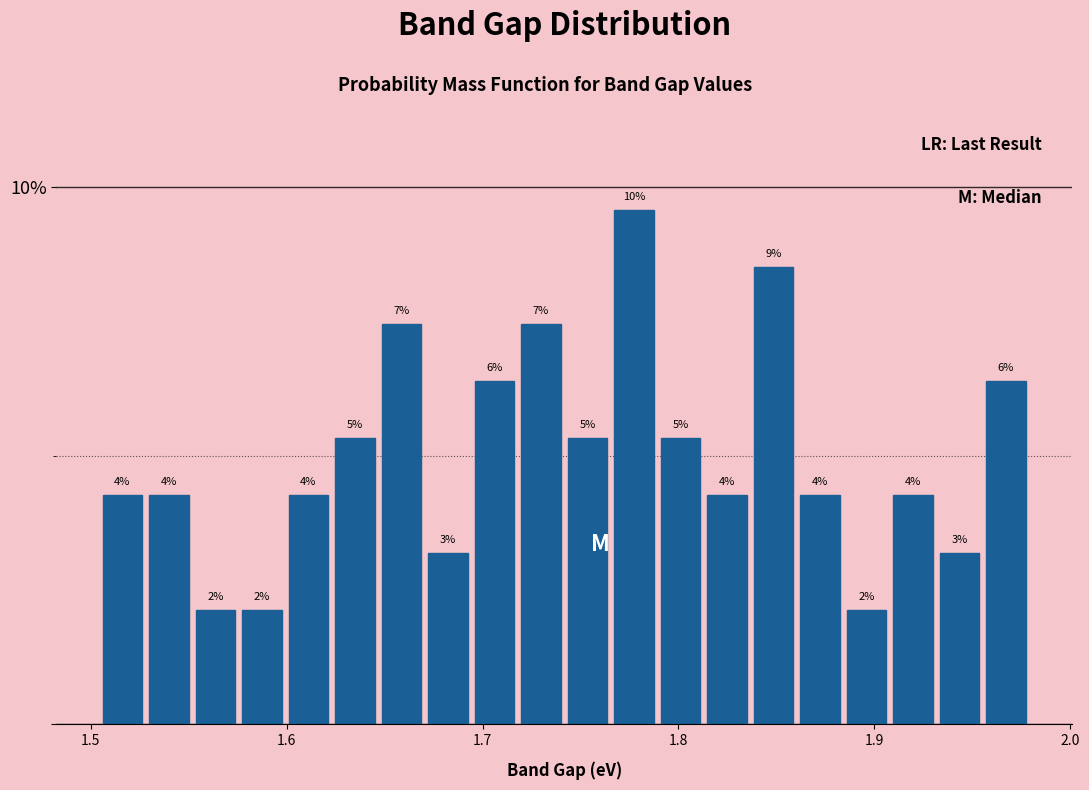

Around what value on the x-axis is the tallest bar? Give the approximate position of its centre, as read against the axis.

1.78